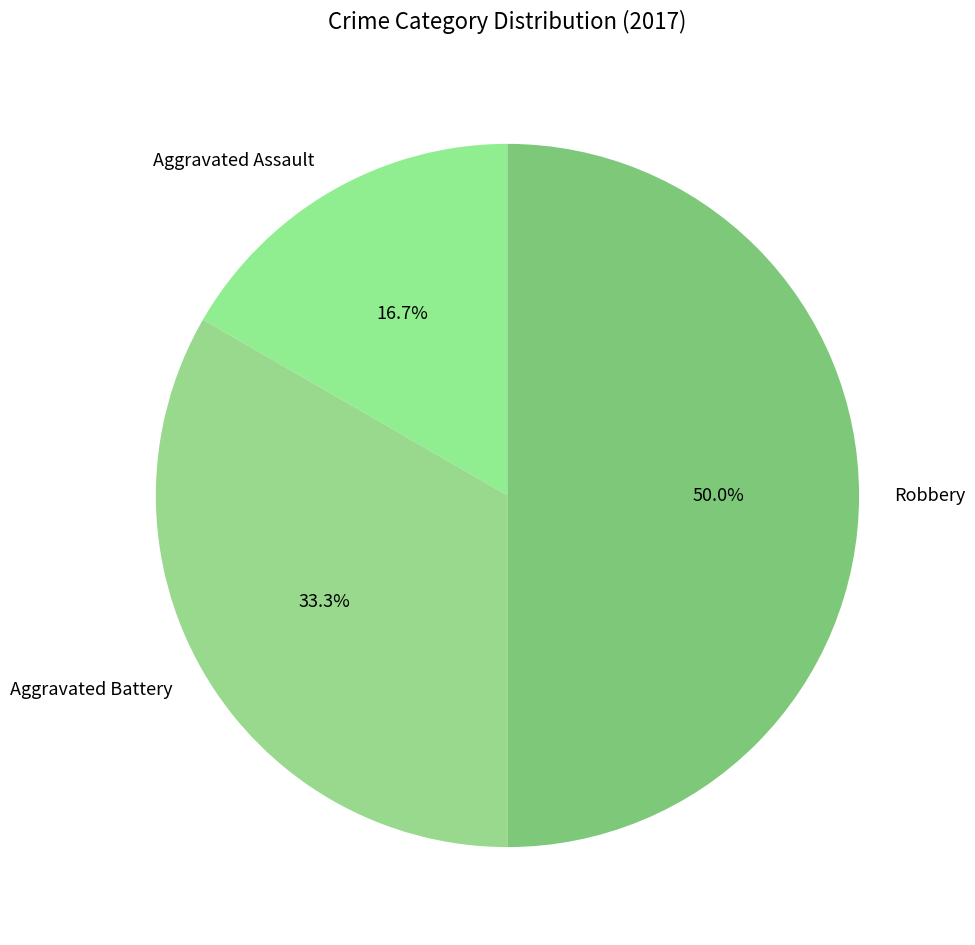

Is it true that Aggravated Battery is 20% of the pie?

False